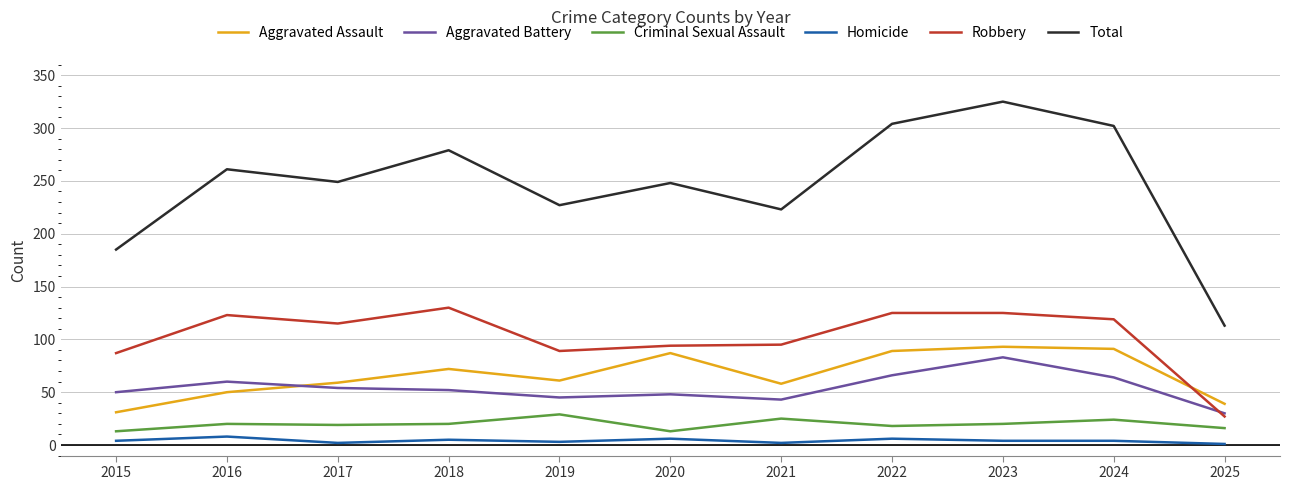

What is the maximum value for Robbery?

130